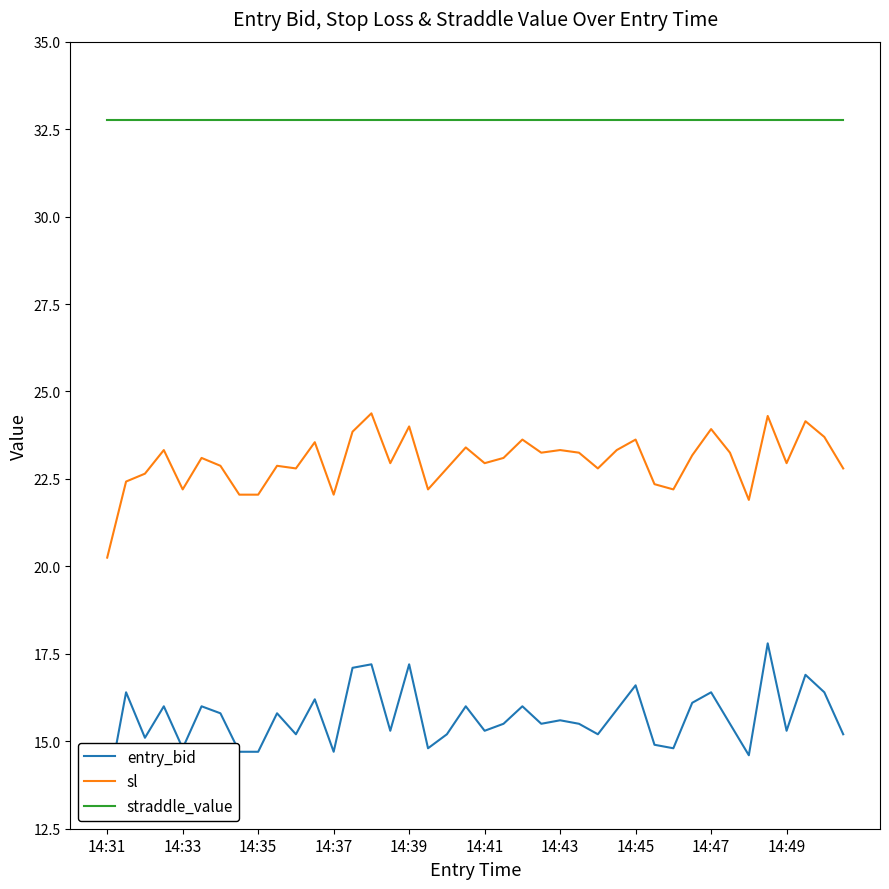

Reading left to right, transcribe all the data shown in this chart.

entry_bid: 13.5	16.4	15.1	16.0	14.8	16.0	15.8	14.7	14.7	15.8	15.2	16.2	14.7	17.1	17.2	15.3	17.2	14.8	15.2	16.0	15.3	15.5	16.0	15.5	15.6	15.5	15.2	15.9	16.6	14.9	14.8	16.1	16.4	15.5	14.6	17.8	15.3	16.9	16.4	15.2
sl: 20.2	22.4	22.6	23.3	22.2	23.1	22.9	22.1	22.1	22.9	22.8	23.6	22.1	23.9	24.4	22.9	24.0	22.2	22.8	23.4	22.9	23.1	23.6	23.2	23.3	23.2	22.8	23.3	23.6	22.4	22.2	23.2	23.9	23.2	21.9	24.3	22.9	24.1	23.7	22.8
straddle_value: 32.8	32.8	32.8	32.8	32.8	32.8	32.8	32.8	32.8	32.8	32.8	32.8	32.8	32.8	32.8	32.8	32.8	32.8	32.8	32.8	32.8	32.8	32.8	32.8	32.8	32.8	32.8	32.8	32.8	32.8	32.8	32.8	32.8	32.8	32.8	32.8	32.8	32.8	32.8	32.8